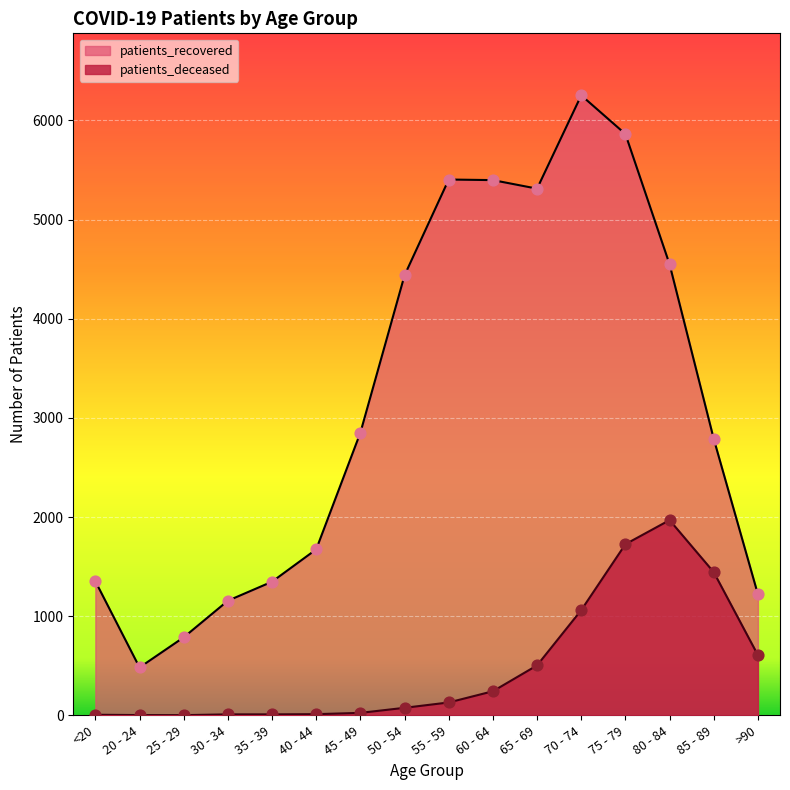

Which series reaches the maximum Y coordinate?

patients_recovered